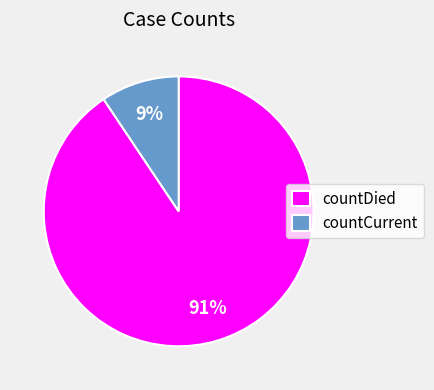

Count the number of slices in the pie.

2